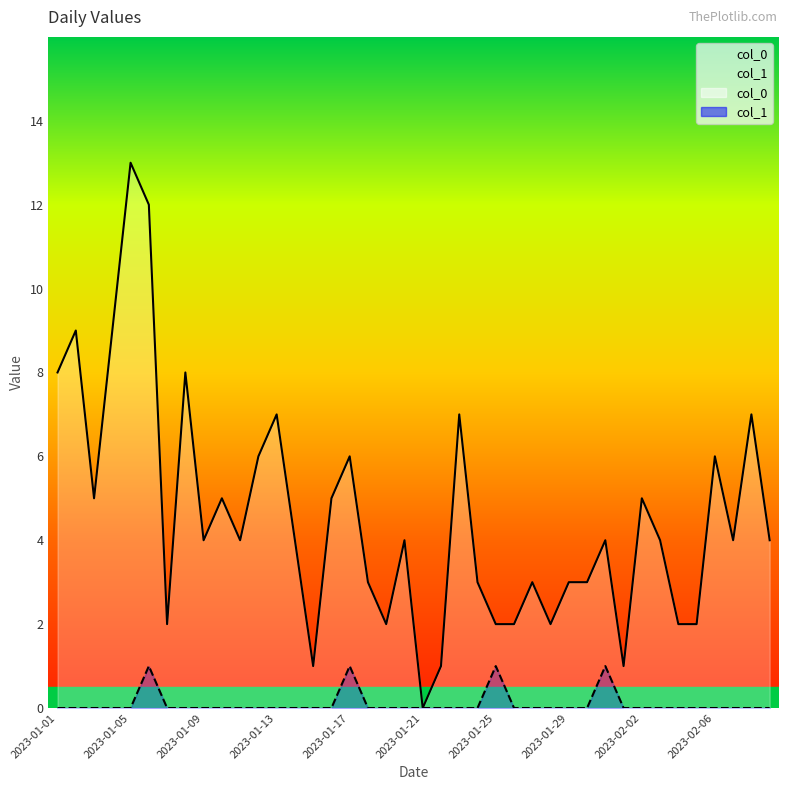

How many lines are shown in the chart?

2